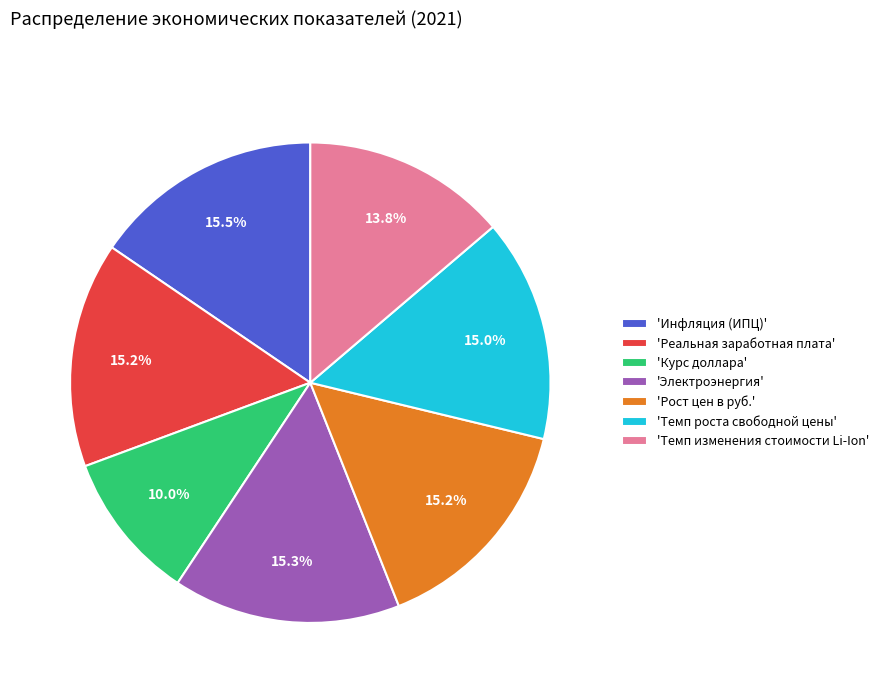

Does 'Рост цен в руб.' account for over 50% of the chart?

No